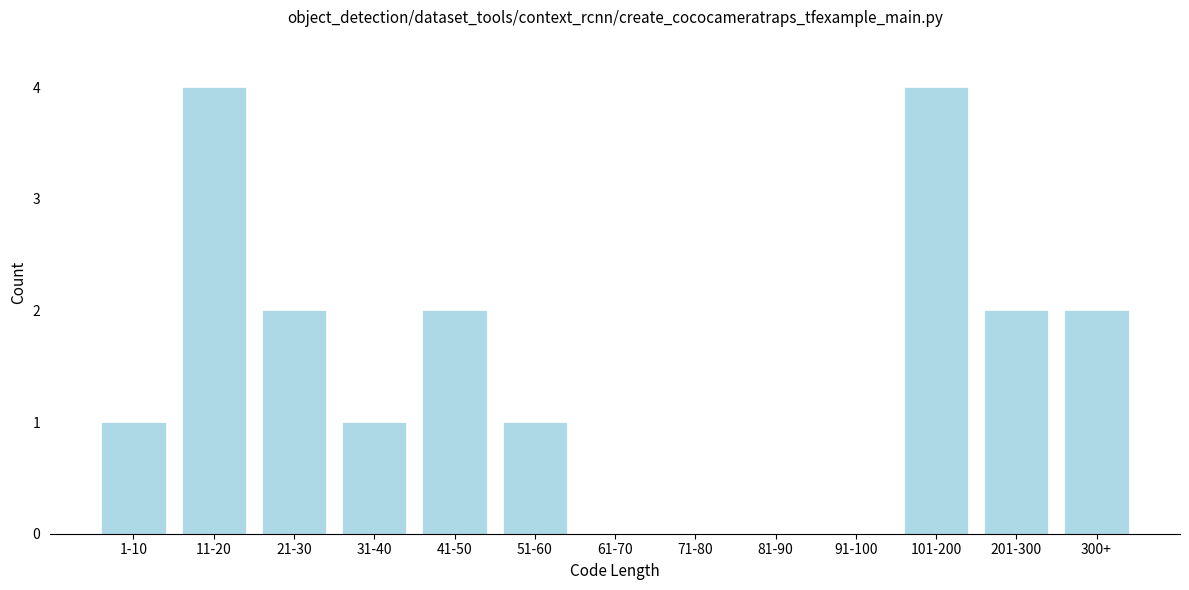

Reading left to right, extract all data points from this chart.

1-10=1	11-20=4	21-30=2	31-40=1	41-50=2	51-60=1	61-70=0	71-80=0	81-90=0	91-100=0	101-200=4	201-300=2	300+=2